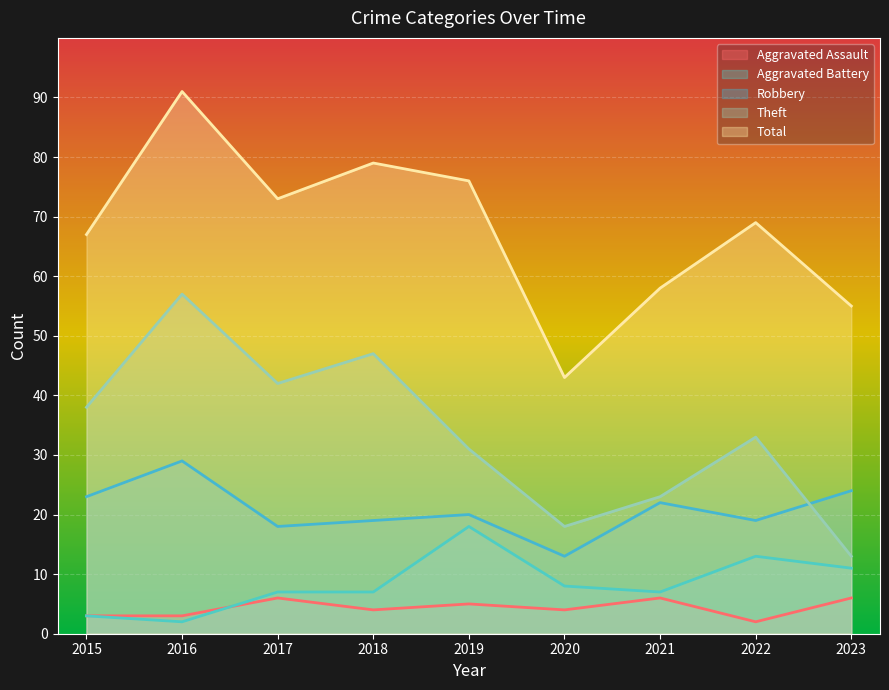

True or false: Robbery has more than 1 points higher than both neighbors.

True